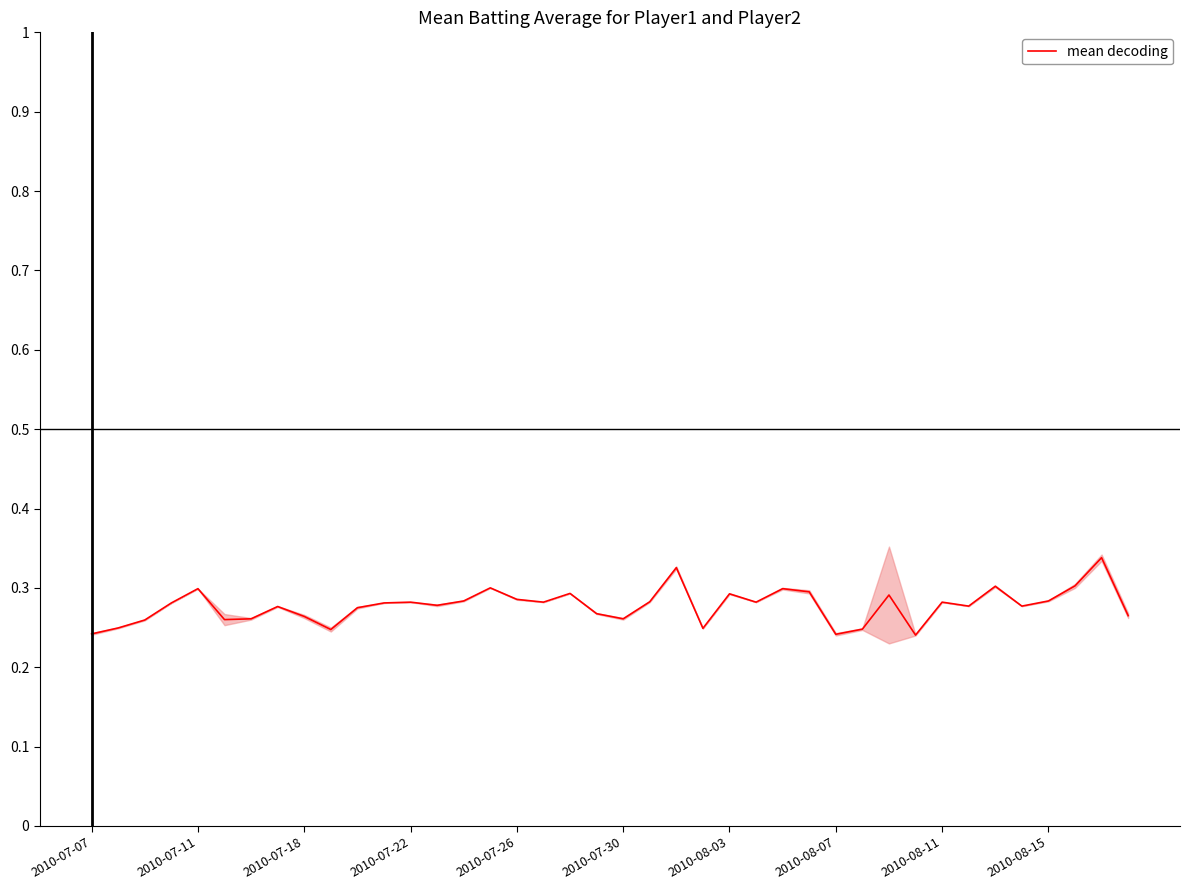

Rank the categories by value from highest to lowest.

38, 22, 37, 34, 15, 2010-07-26, 26, 27, 18, 24, 30, 16, 14, 36, 21, 12, 17, 25, 32, 2010-07-22, 11, 13, 33, 35, 2010-08-07, 10, 19, 39, 2010-08-11, 2010-08-03, 20, 2010-07-30, 2010-07-18, 2010-07-11, 23, 29, 2010-08-15, 2010-07-07, 28, 31